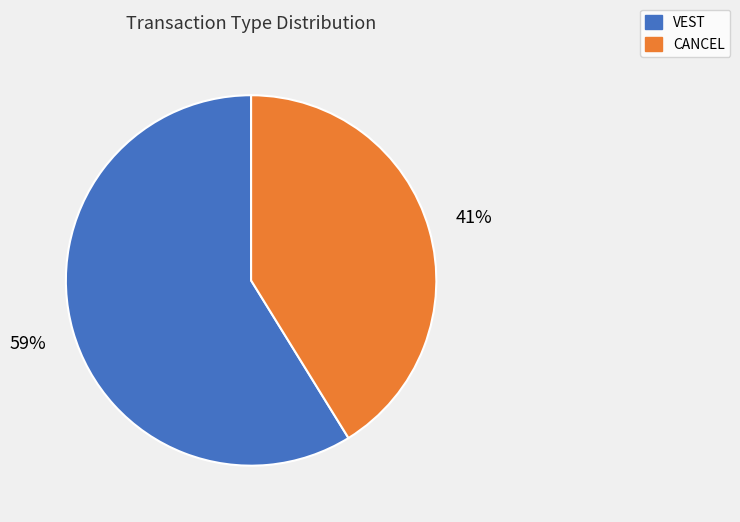

Rank the categories by value from highest to lowest.

VEST, CANCEL